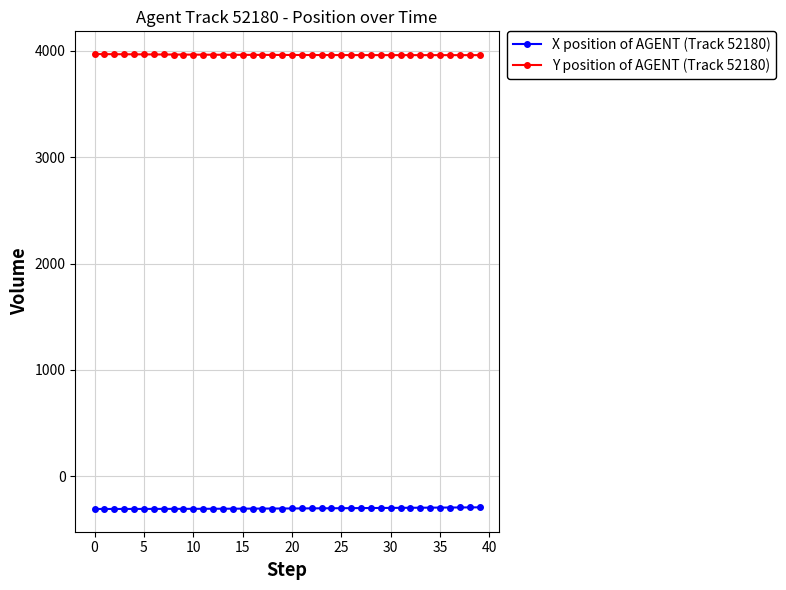

What is the value of the X position of AGENT (Track 52180) point at the 6th from the left?

-308.2